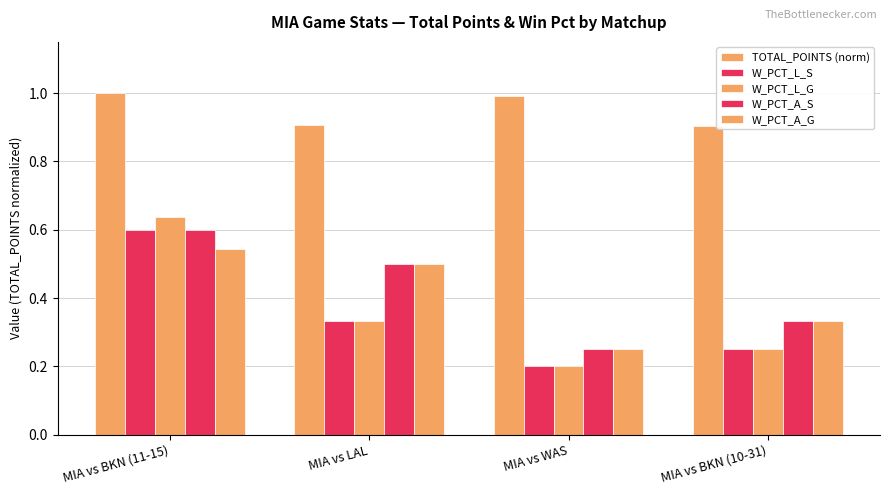

How many distinct data groups are displayed?

5